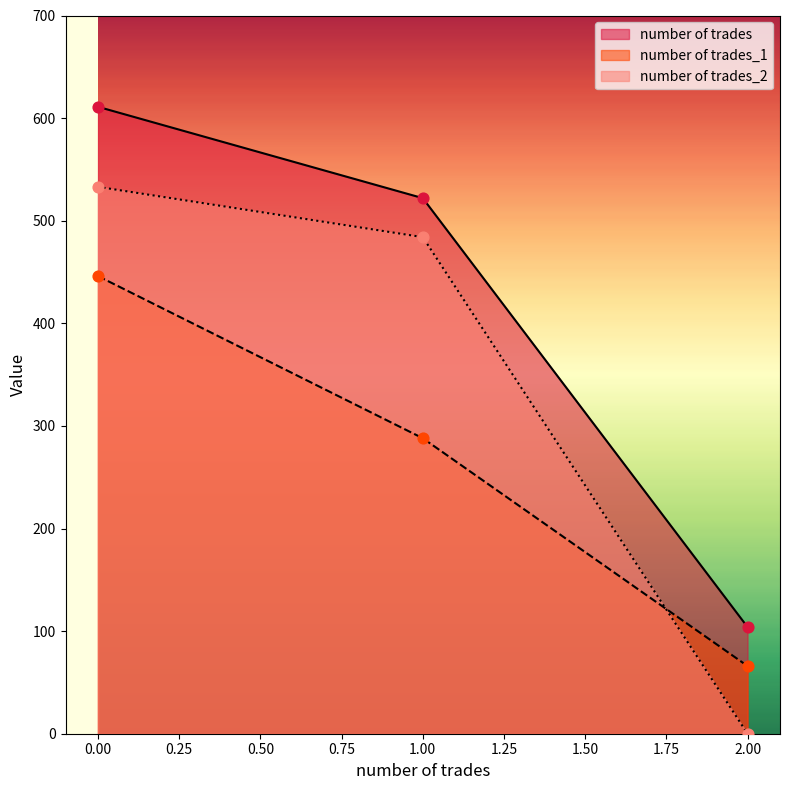

Which series reaches the maximum Y coordinate?

number of trades